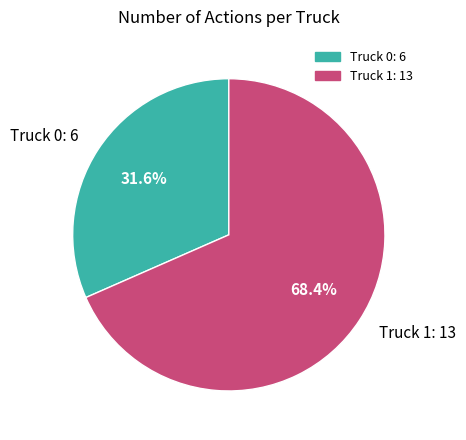

Between Truck 1: 13 and Truck 0: 6, which is larger?

Truck 1: 13